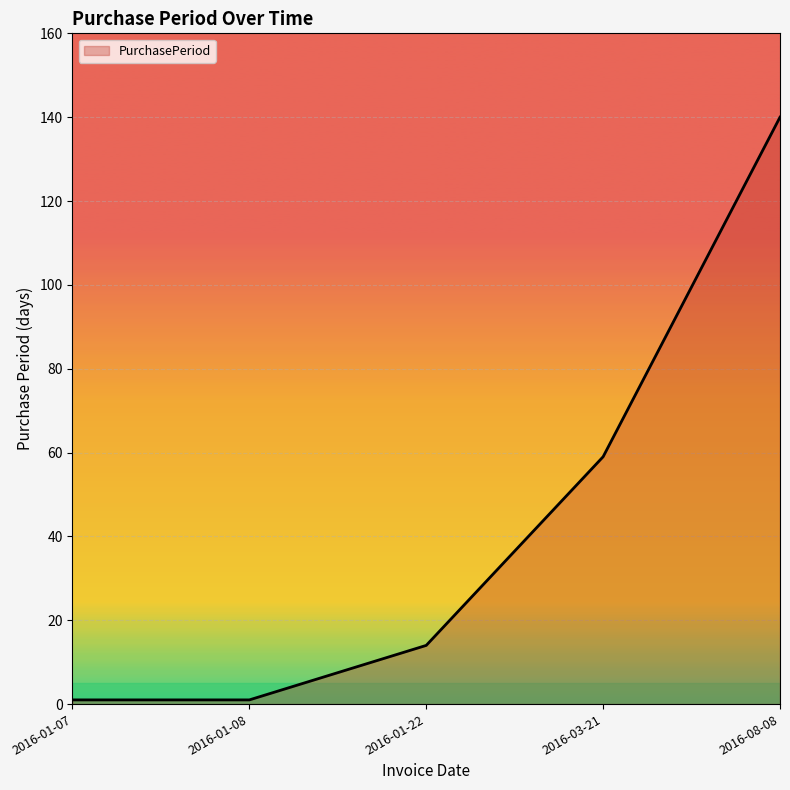

Is it true that the value at 2016-01-22 is 14?

True